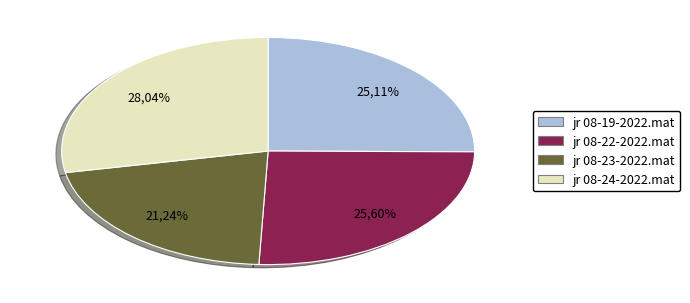

To the nearest percent, what is the average slice percentage?

25%